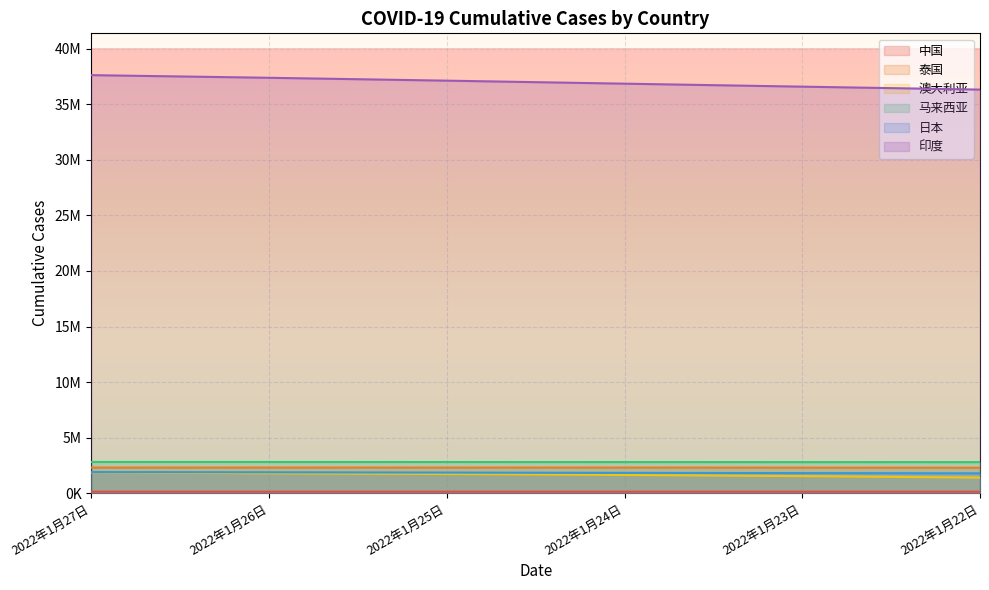

List the series in order of their peak value, lowest first.

中国, 澳大利亚, 日本, 泰国, 马来西亚, 印度